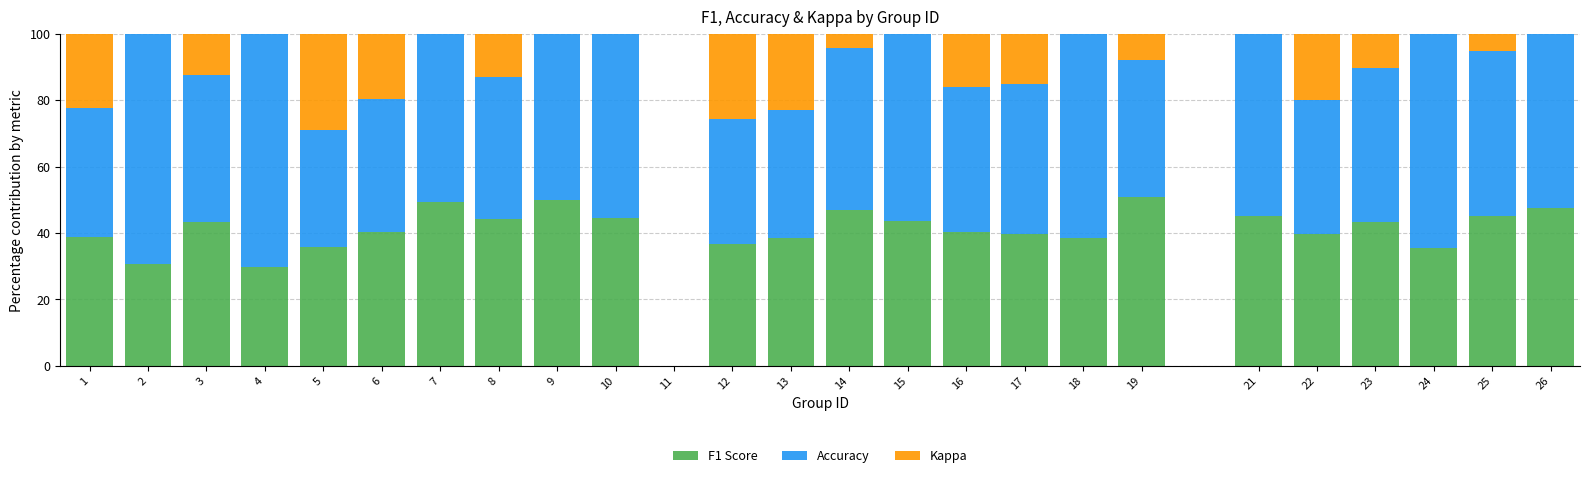

What is the total value across all series at 5?

100.0